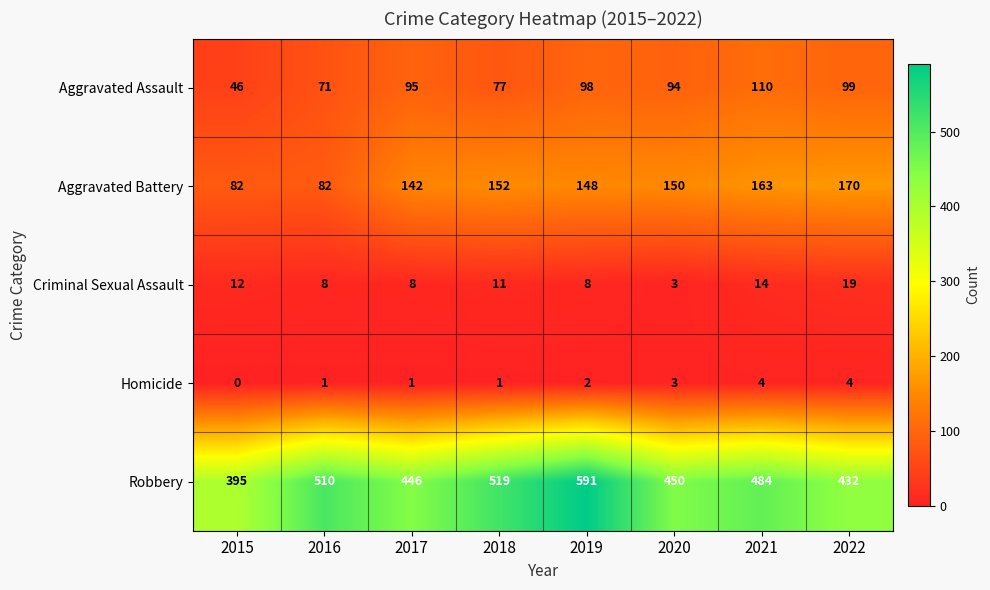

At how many categories does at least one series exceed 379?

8